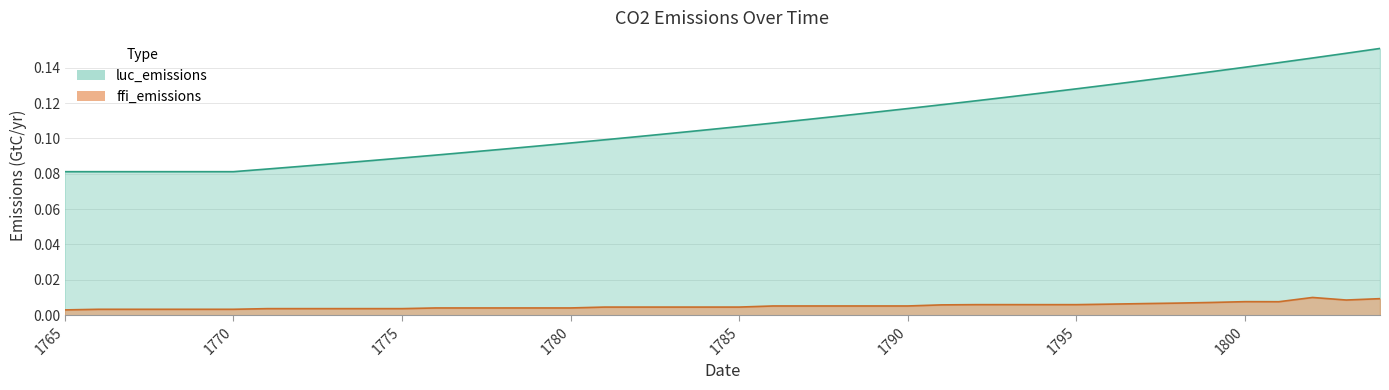

Does the chart have visible grid lines?

Yes